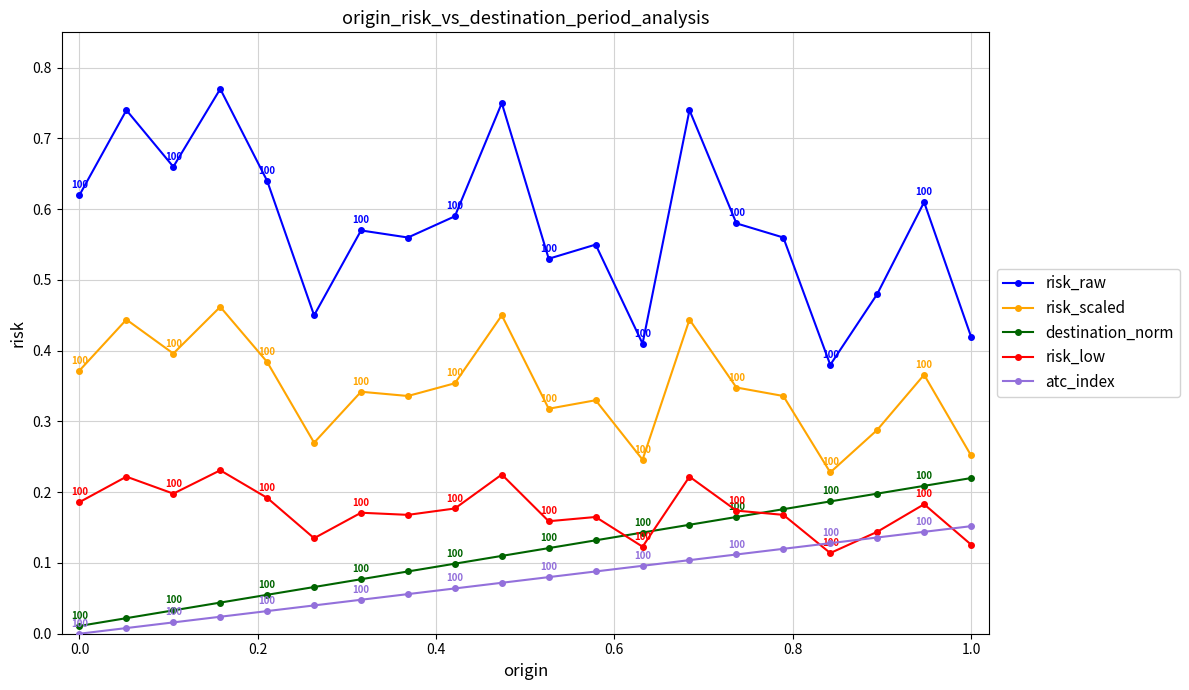

Which series has the largest total across all categories?

risk_raw